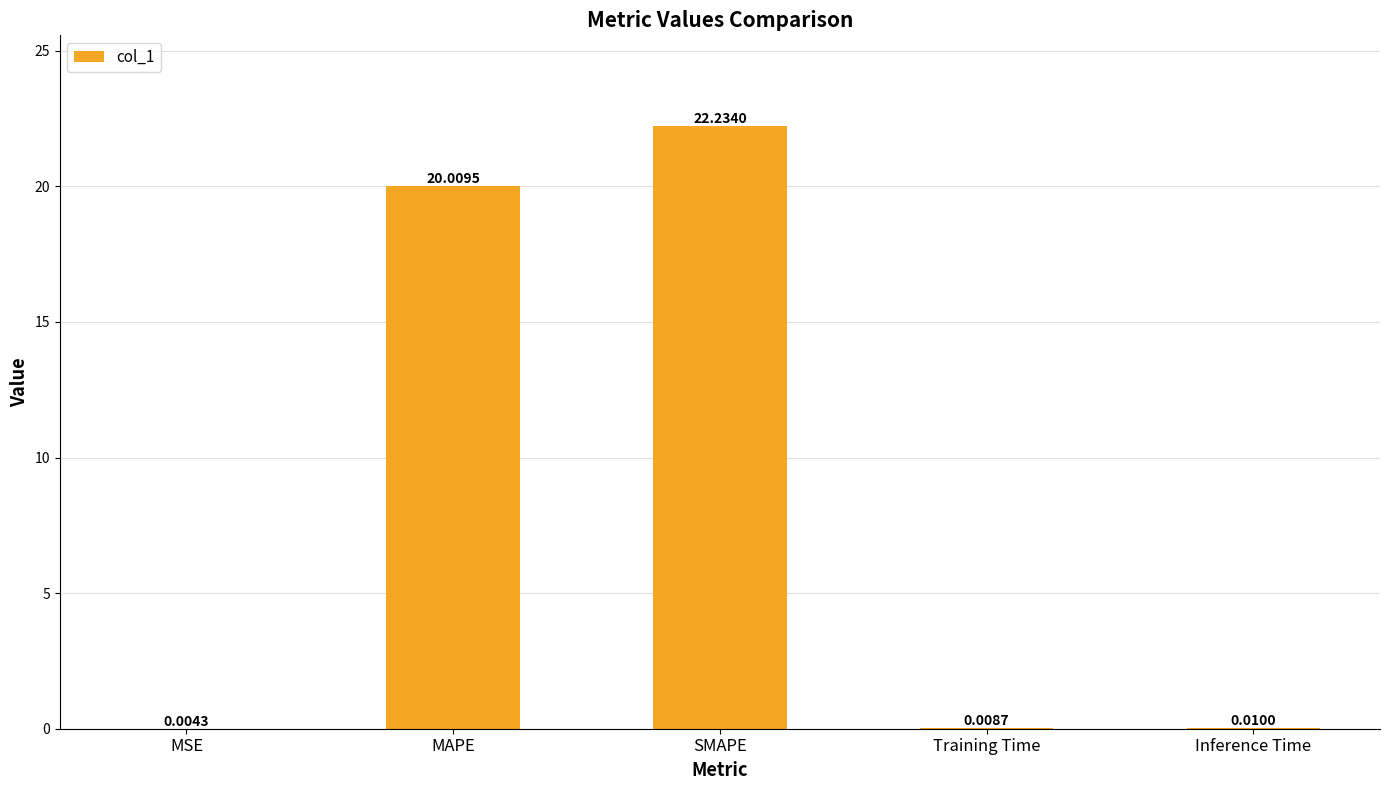

What is the sum of the values at Inference Time and MAPE?

20.0